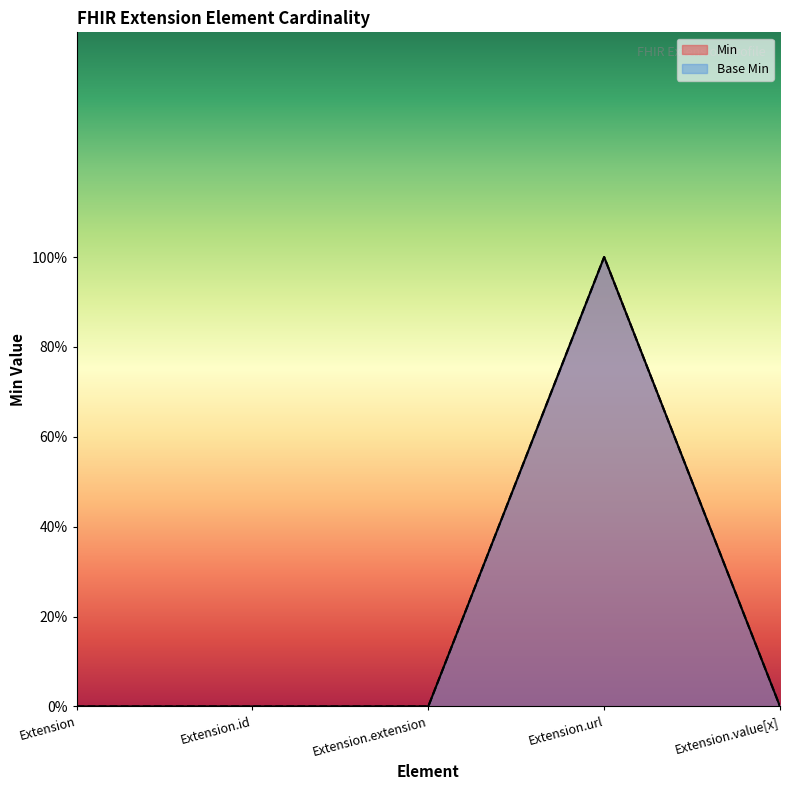

Where is the first local maximum for Min?

Extension.url